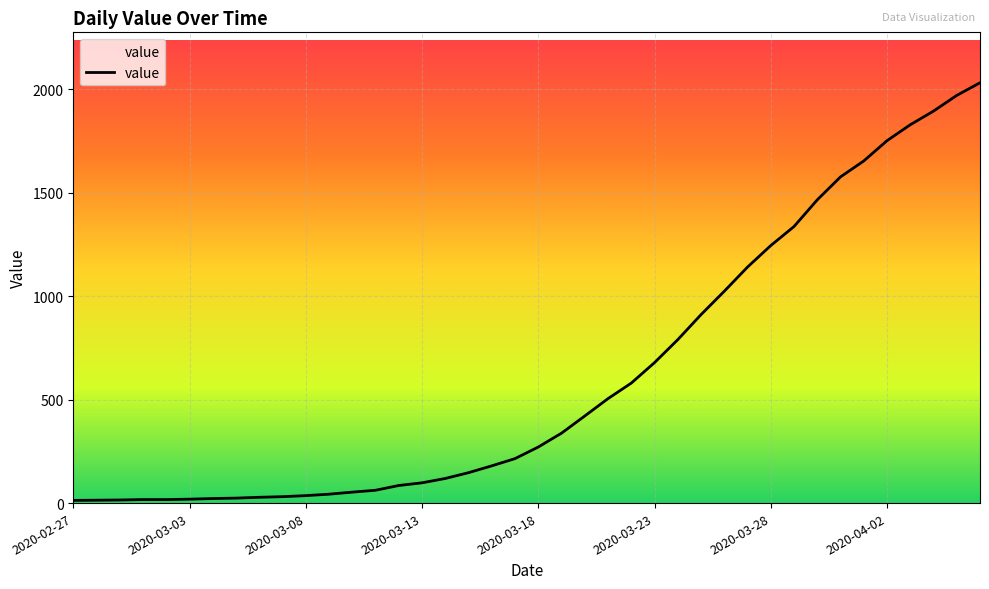

What is the greatest value displayed?

2032